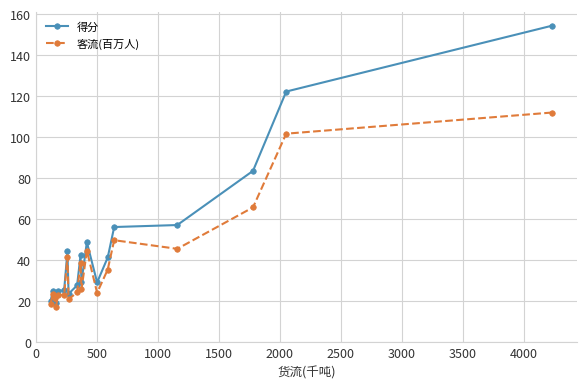

True or false: 客流(百万人) has more than 0 points higher than both neighbors.

True